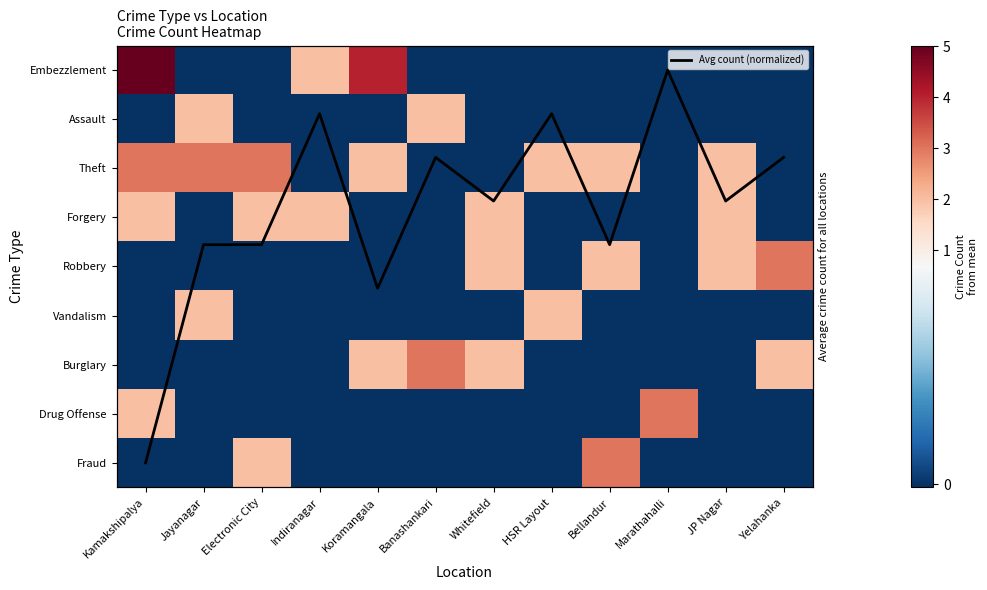

How many values in the Avg count (normalized) series are below 2?

5